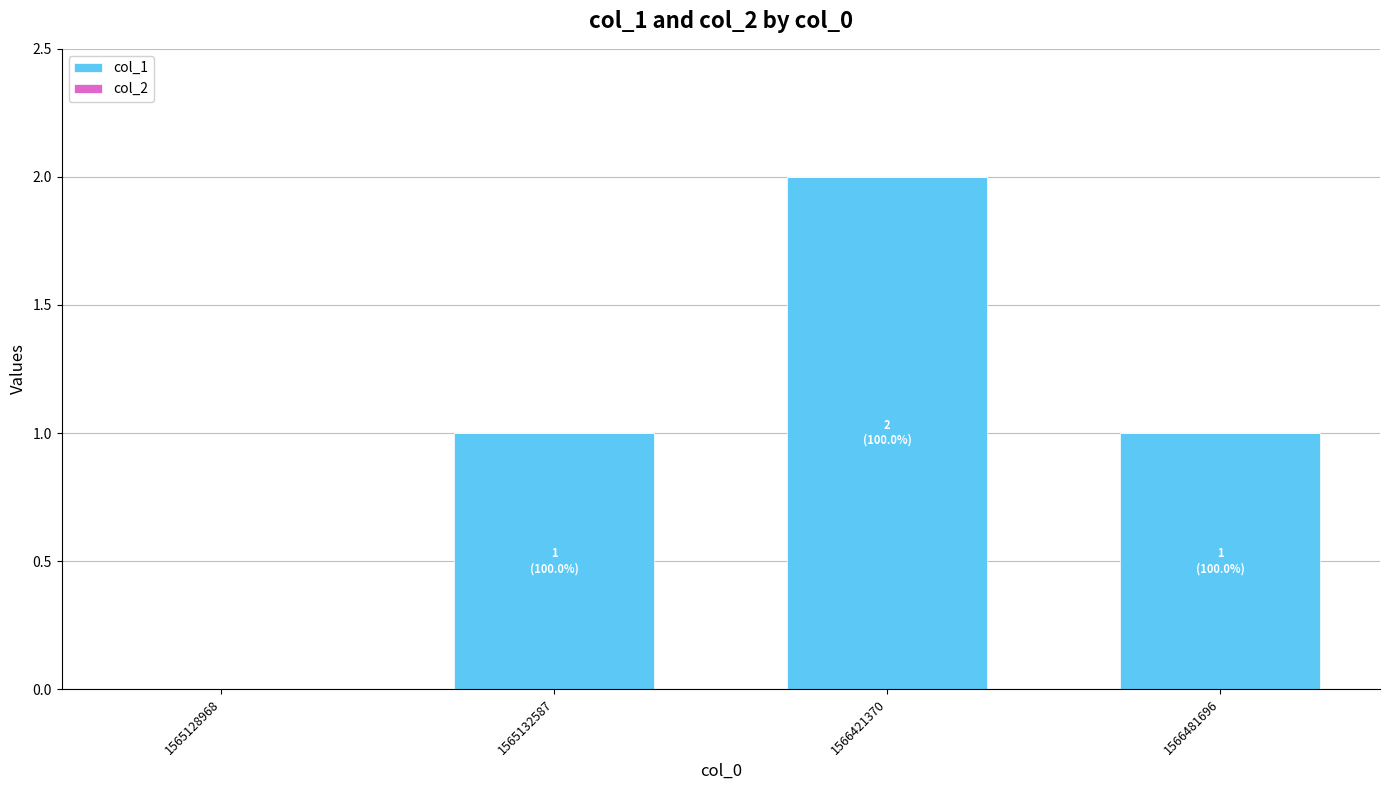

Reading left to right, transcribe all the data shown in this chart.

1565128968=0	1565132587=1	1566421370=2	1566481696=1